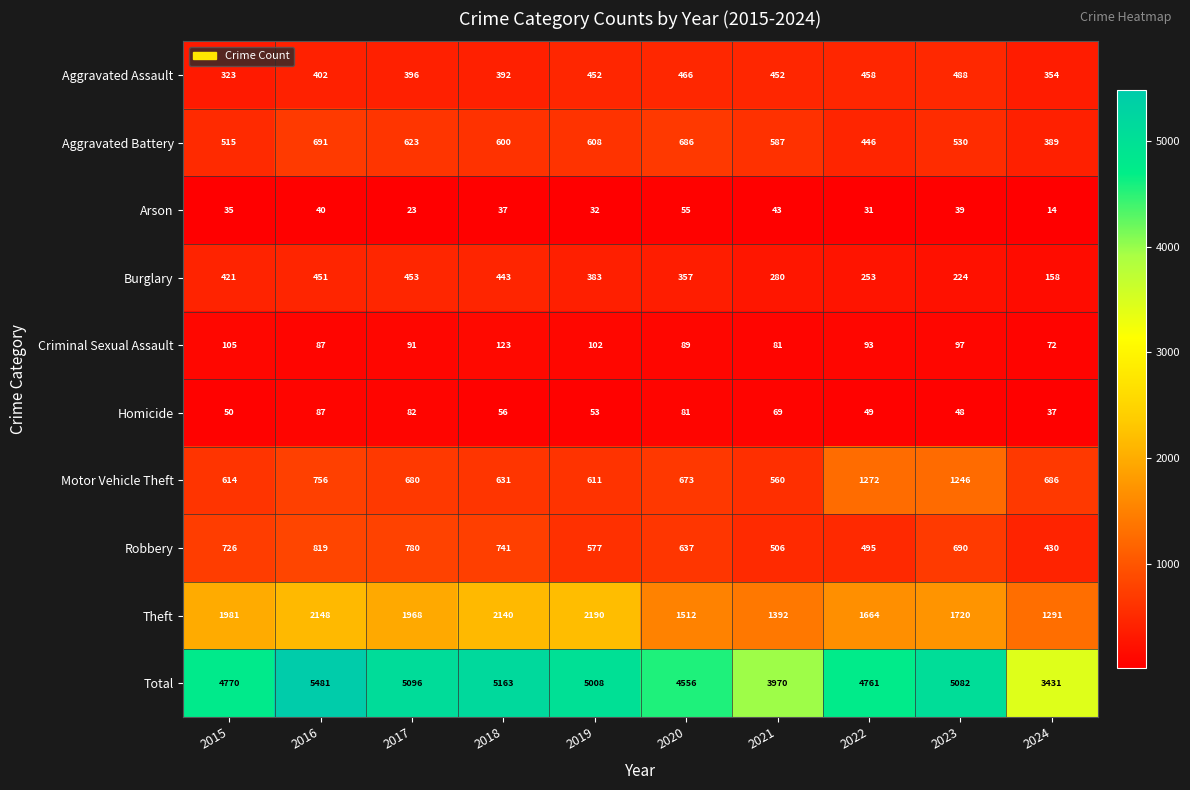

What is the difference between the Theft values at 2017 and 2023?

248